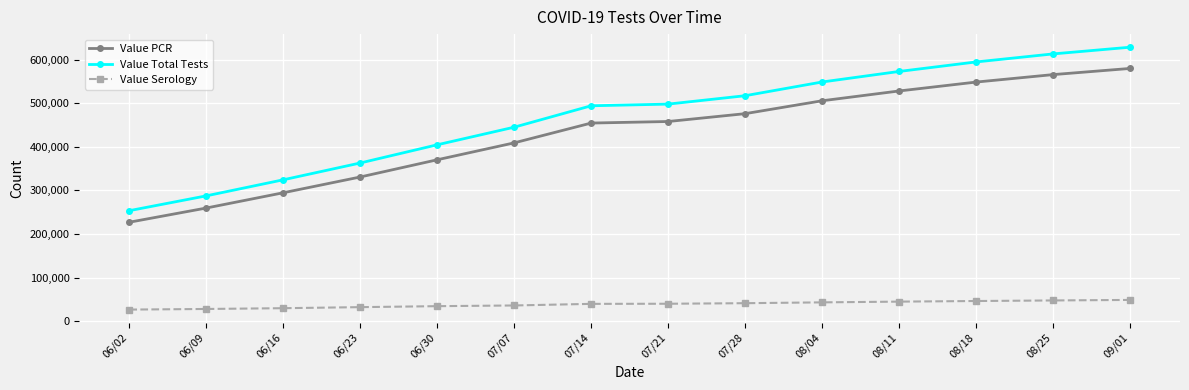

What is the average value of the Value Serology series?

38414